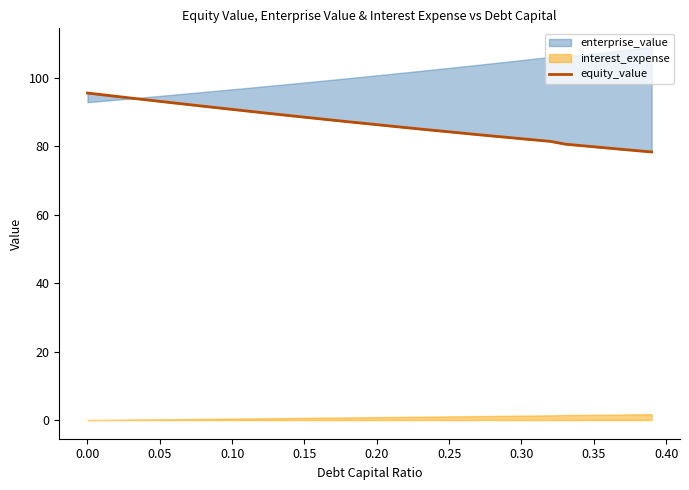

What is the value of the 16th point from the left?

88.5